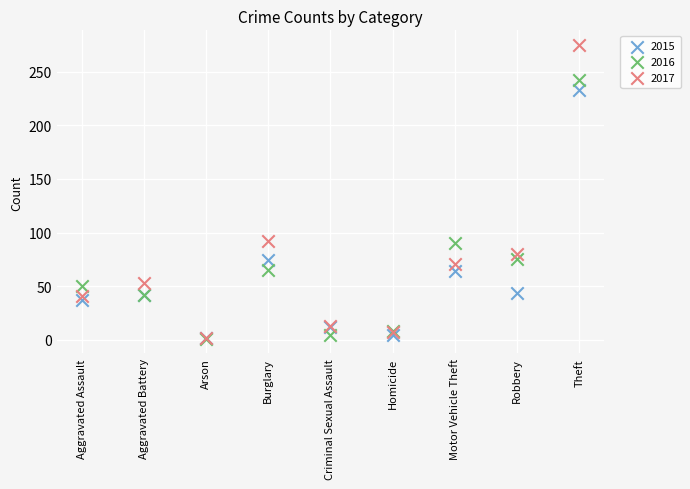

What are all the series names shown in the legend?

2015, 2016, 2017